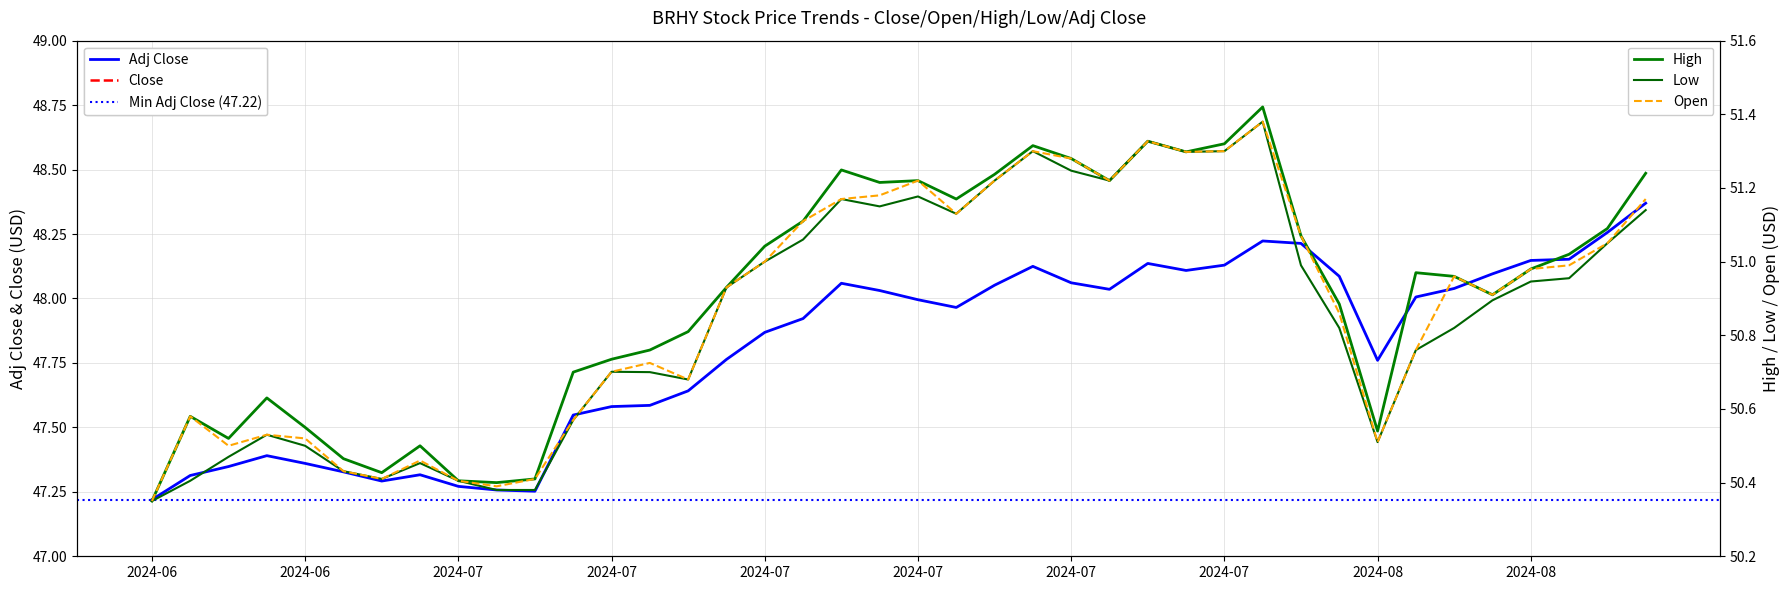

What is the difference between the second highest and second lowest values in the Adj Close series?

1.0